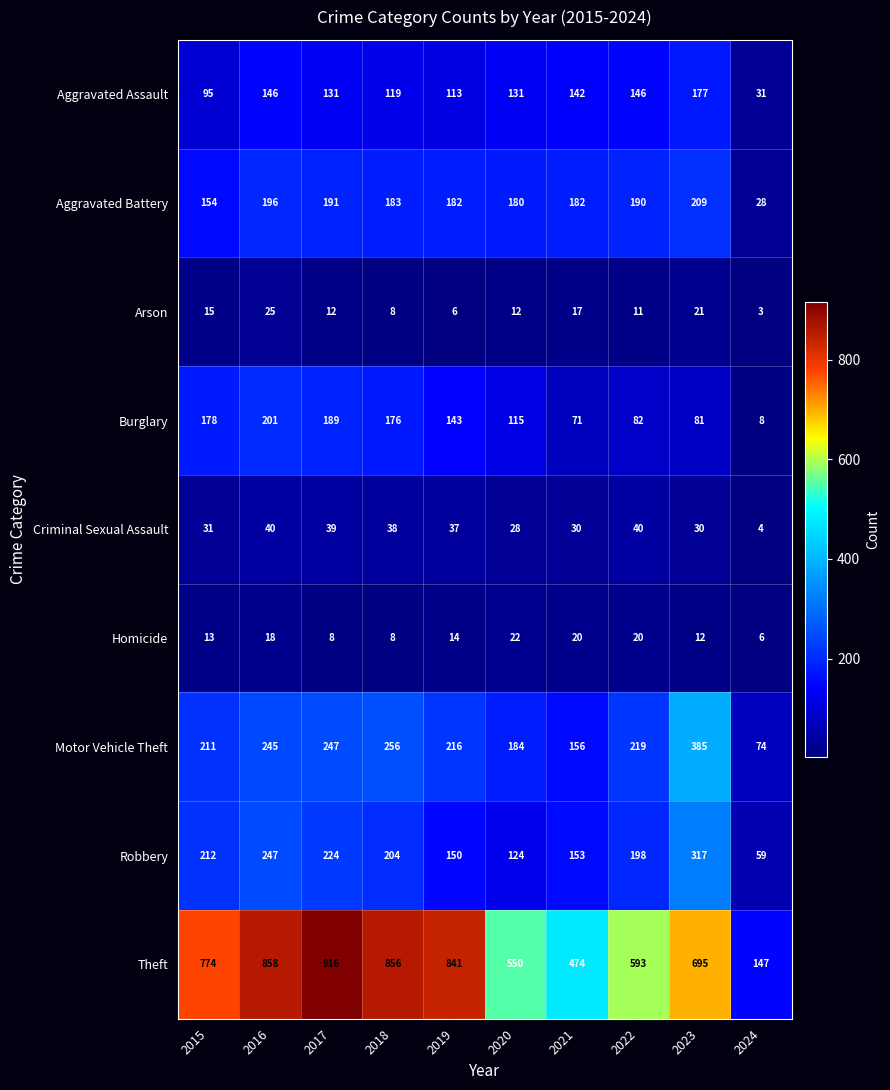

How many Homicide values are between 8 and 20?

8